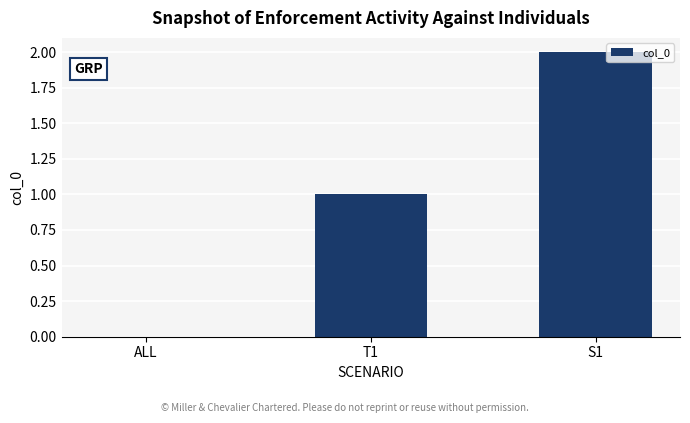

Reading left to right, list all the values displayed in this chart.

0	1	2